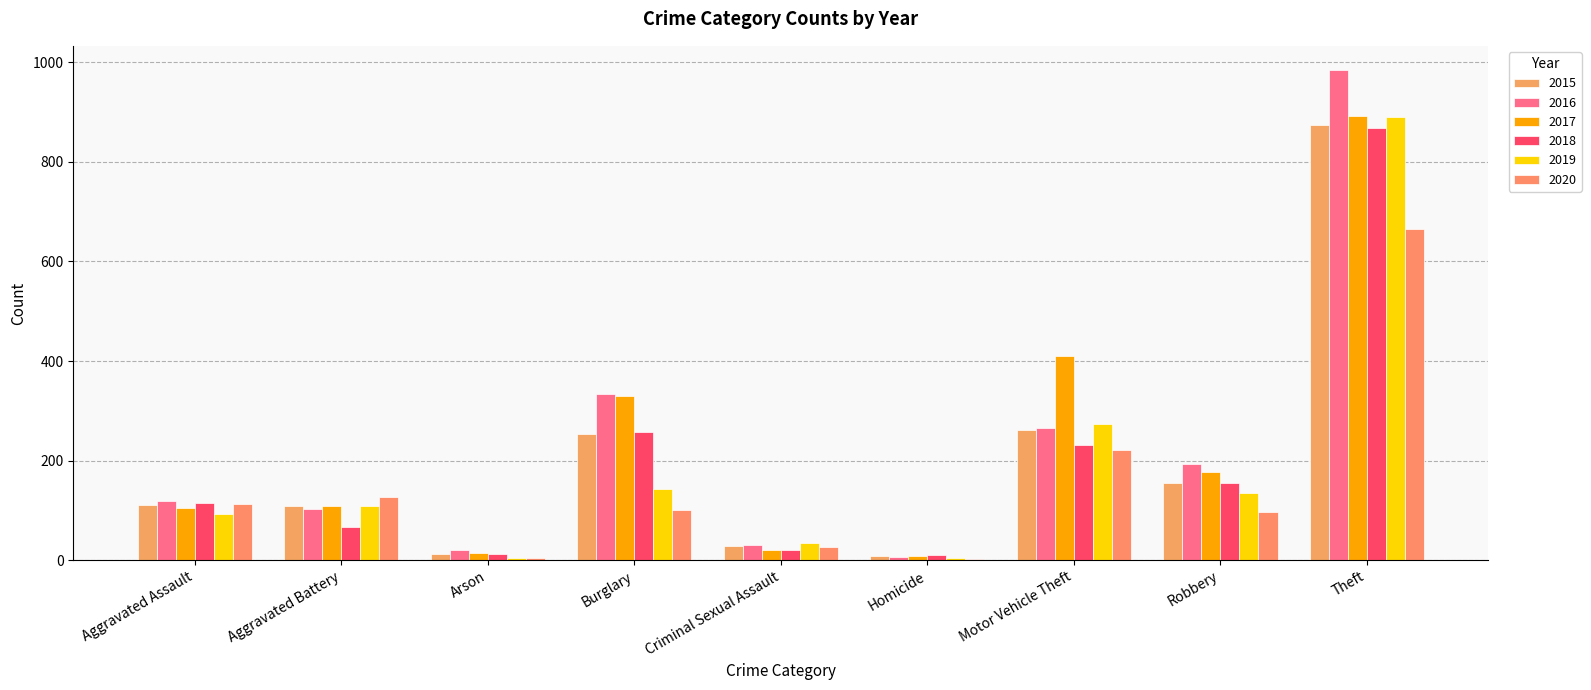

What value does the 2017 series have at Aggravated Battery?

108